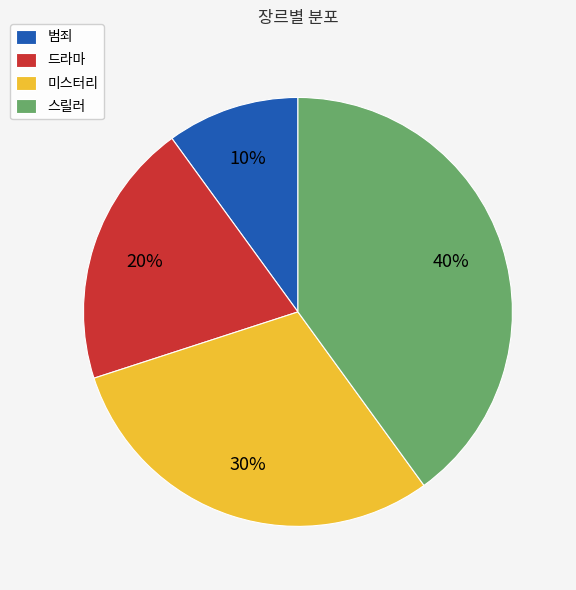

Which category has the biggest portion of the pie?

스릴러